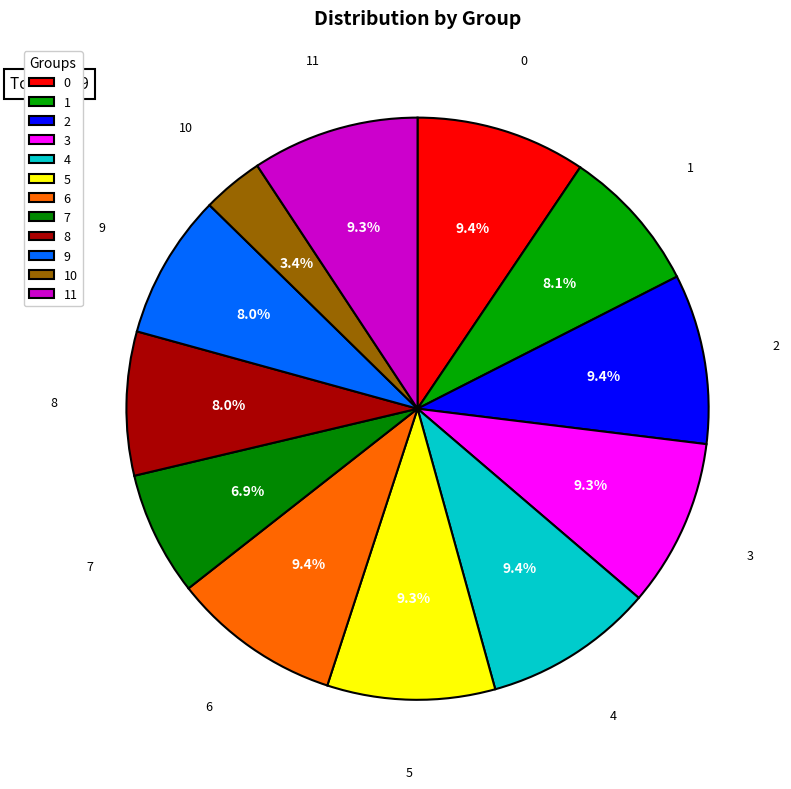

To the nearest percent, what is the difference between the largest and smallest slice percentages?

6%